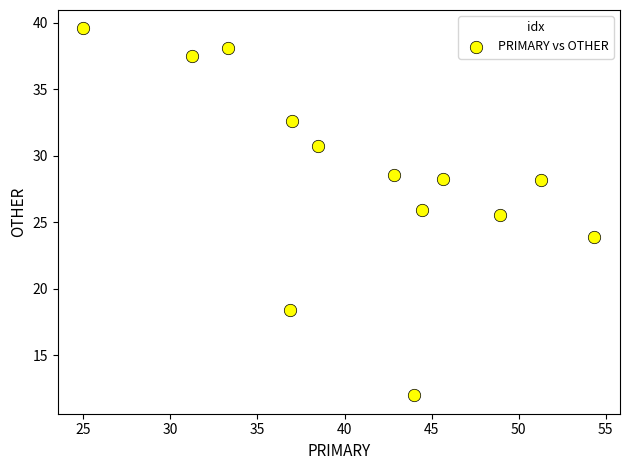

What Y value in the scatter plot is closest to 25?

25.5